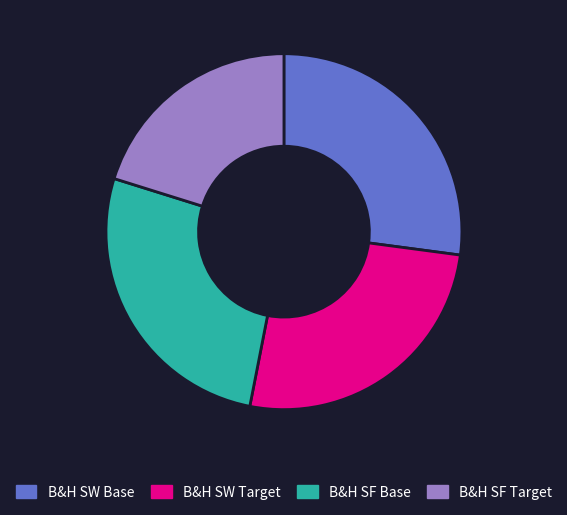

Which slice is the smallest?

B&H SF Target